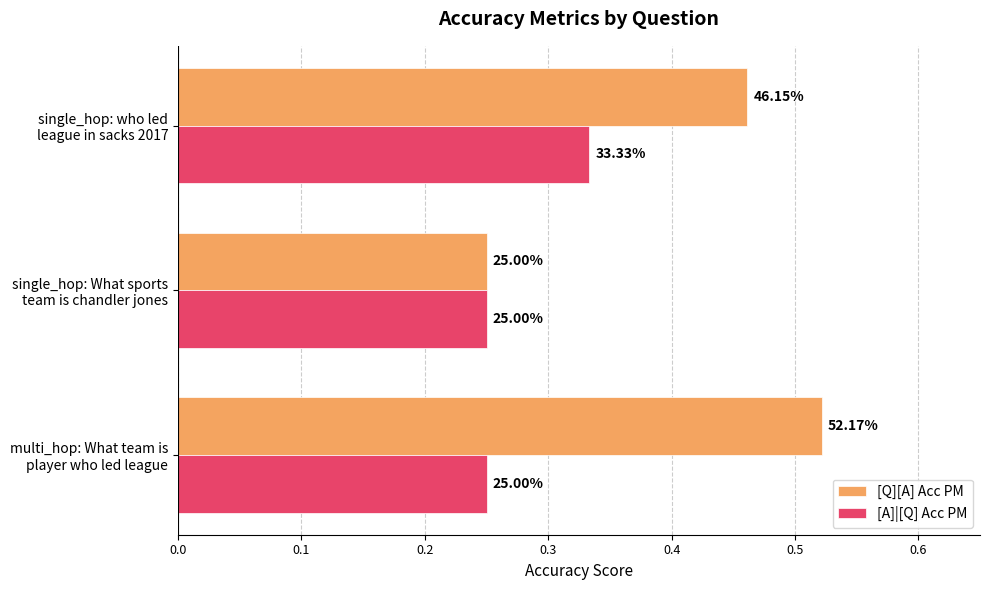

What are all the series names shown in the legend?

[Q][A] Acc PM, [A]|[Q] Acc PM